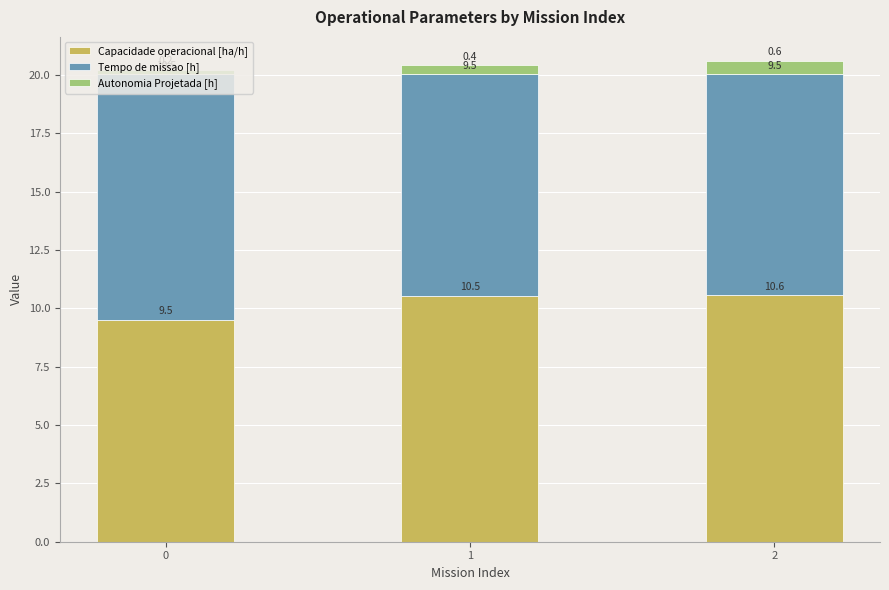

Does the chart contain stacked bars?

Yes